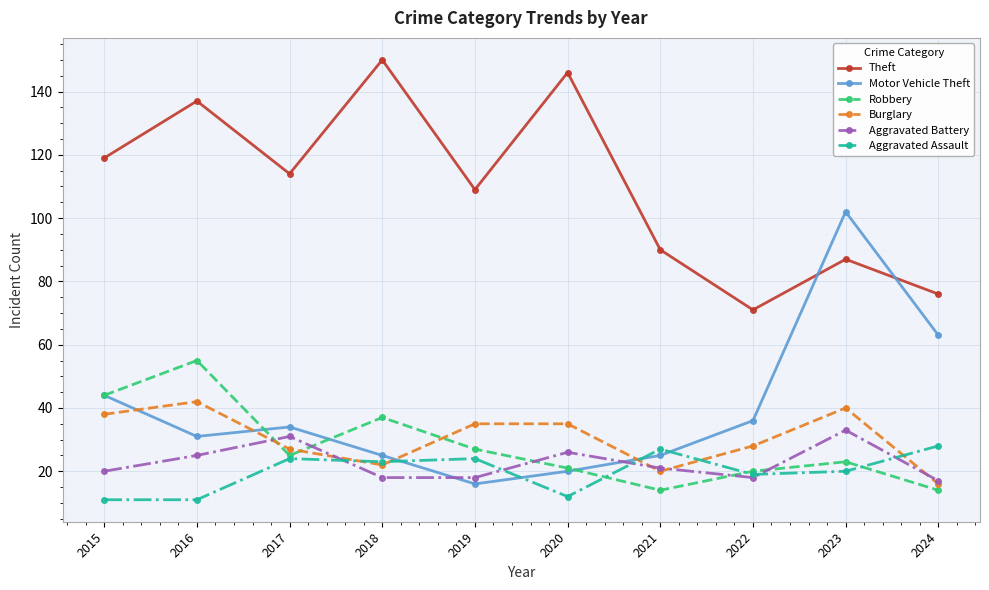

What are all the series names shown in the legend?

Theft, Motor Vehicle Theft, Robbery, Burglary, Aggravated Battery, Aggravated Assault